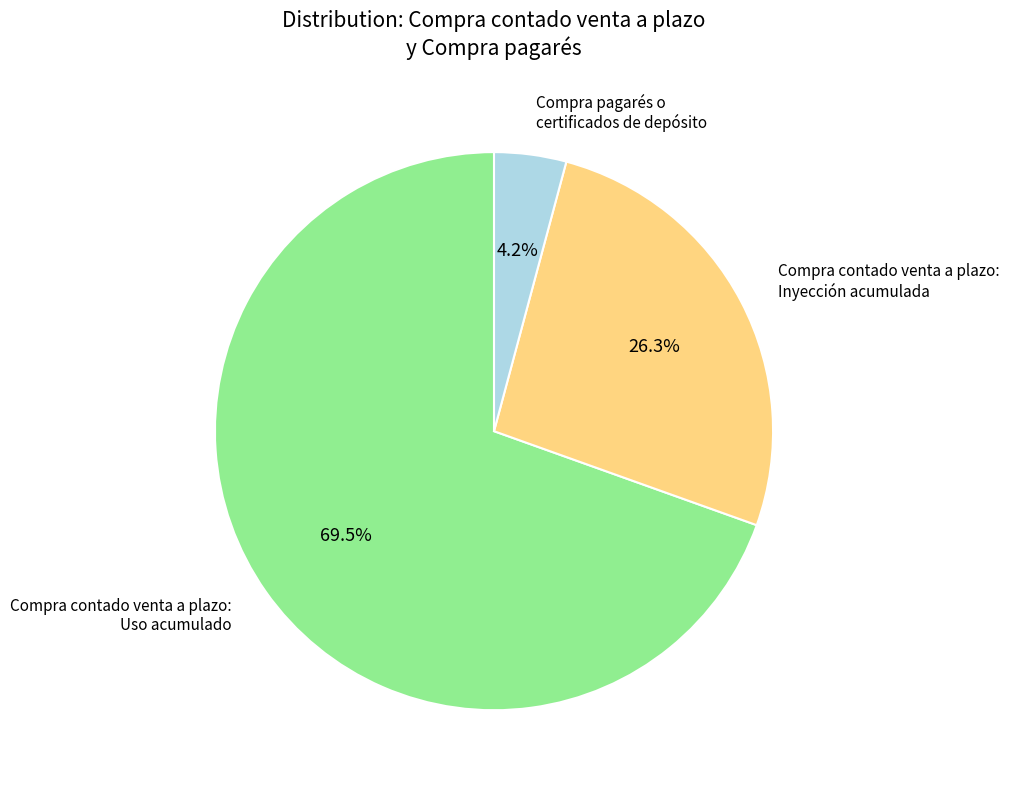

Is there a majority slice in this chart?

Yes